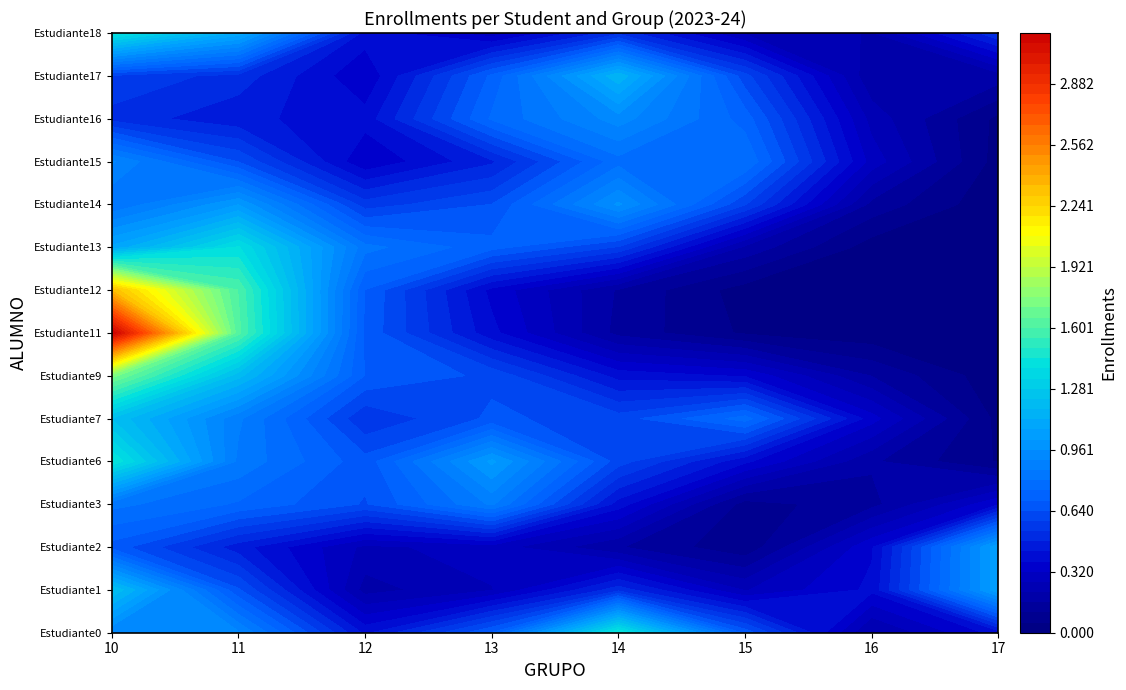

At 8, list the series in order from largest to smallest.

10, 11, 13, 14, 12, 15, 16, 17